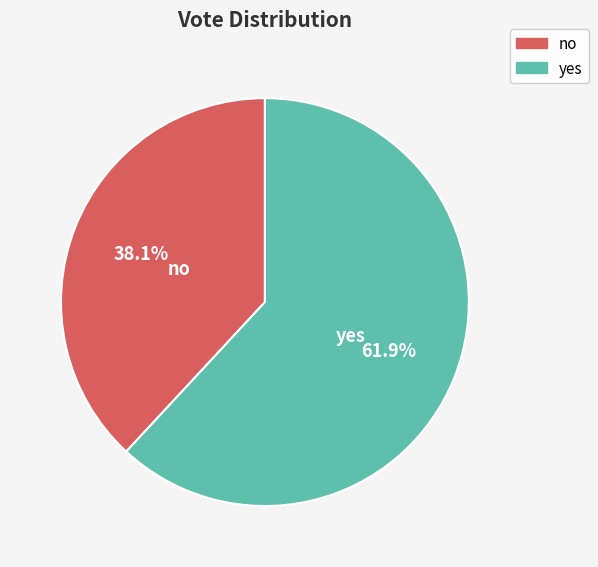

What portion of the pie excludes yes?

38.1%